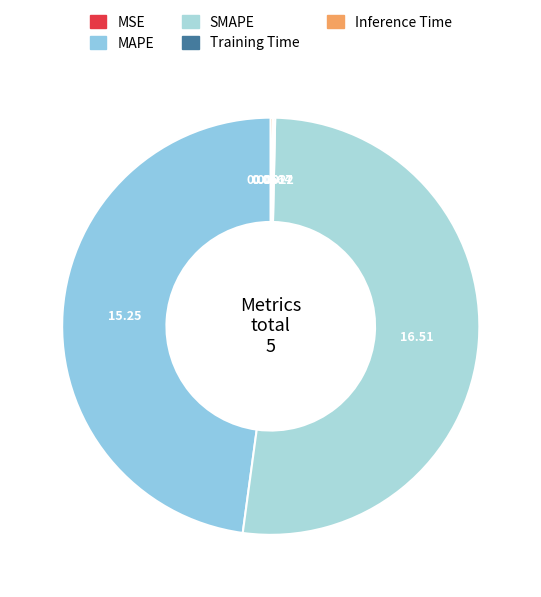

Is there any slice that represents more than half of the pie?

Yes